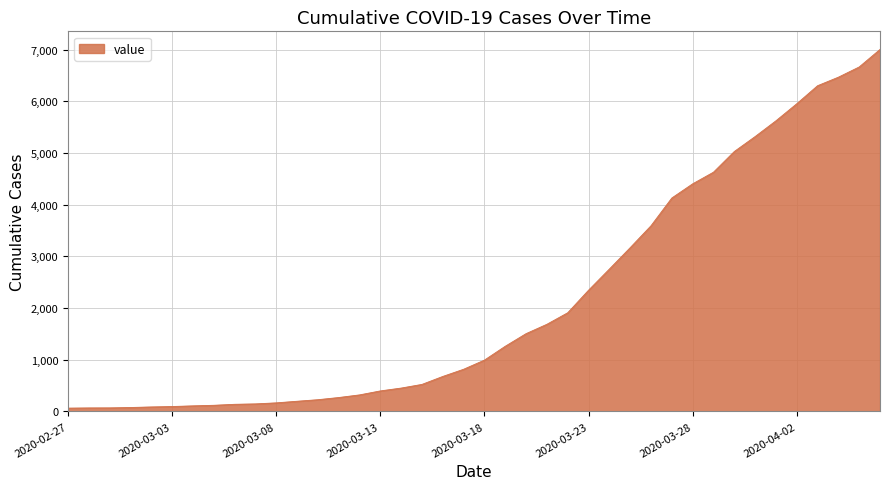

What is the difference between the maximum and minimum values?

6939